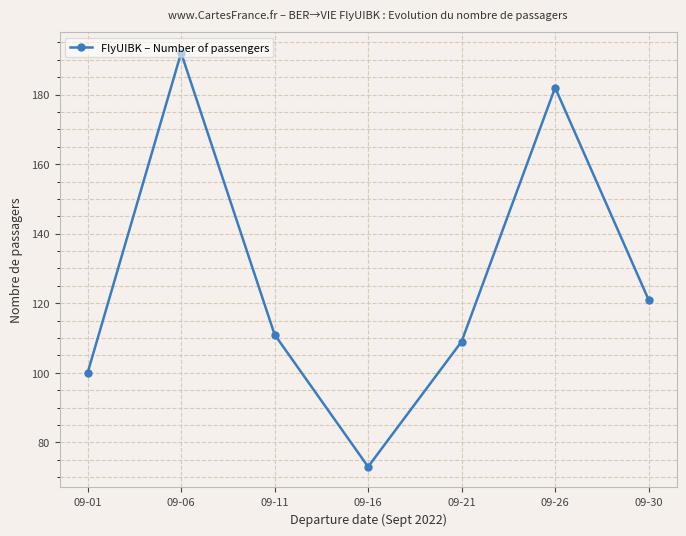

At which category does the data reach its first local peak?

09-06